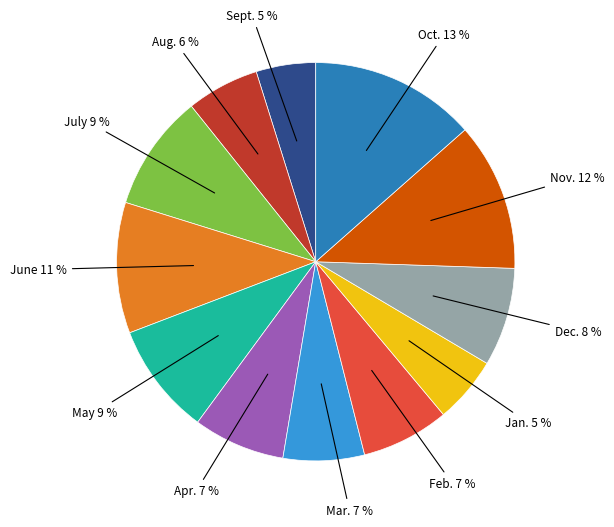

Is there a majority slice in this chart?

No